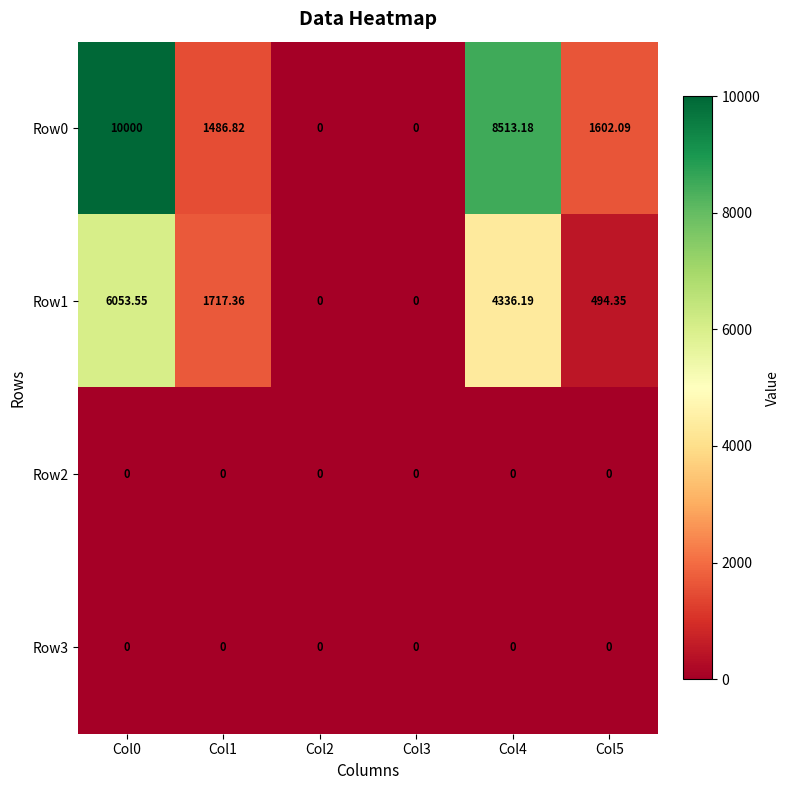

Is the value of Row2 at Col4 greater than the value of Row0 at Col1?

No